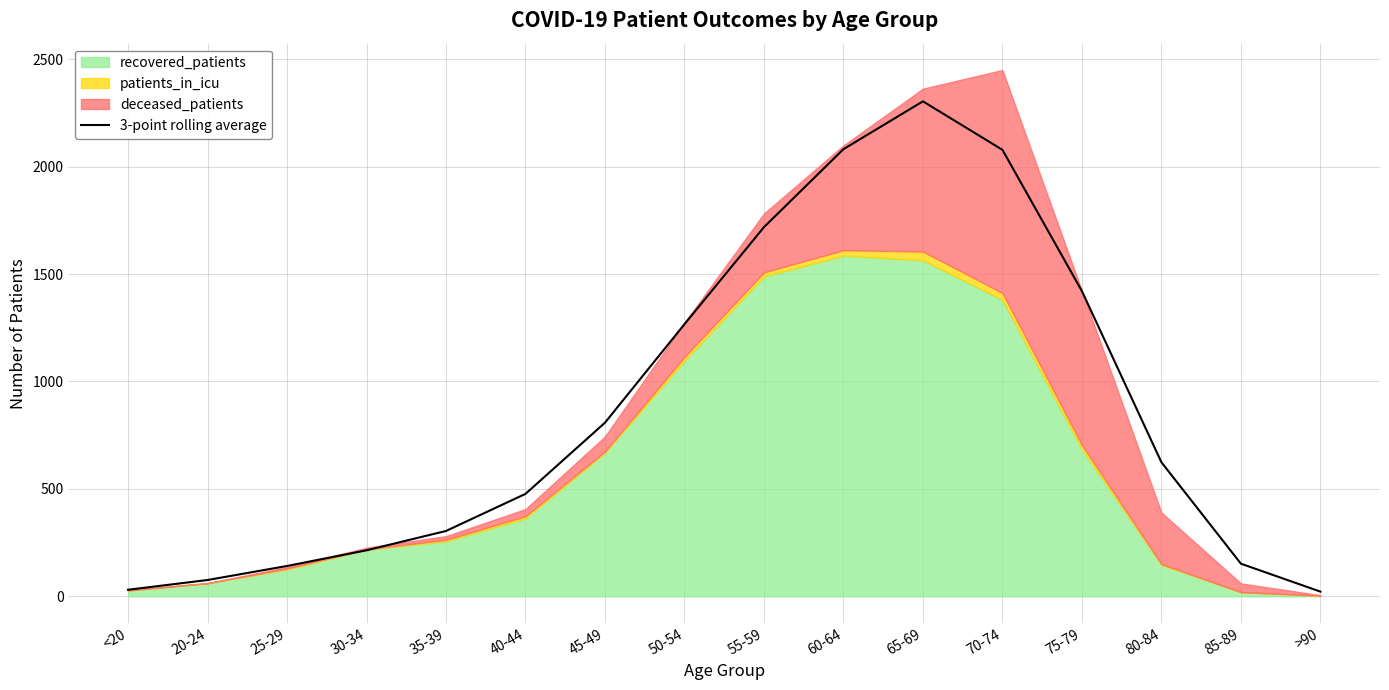

Is it true that the value at 20-24 is 19.1?

False